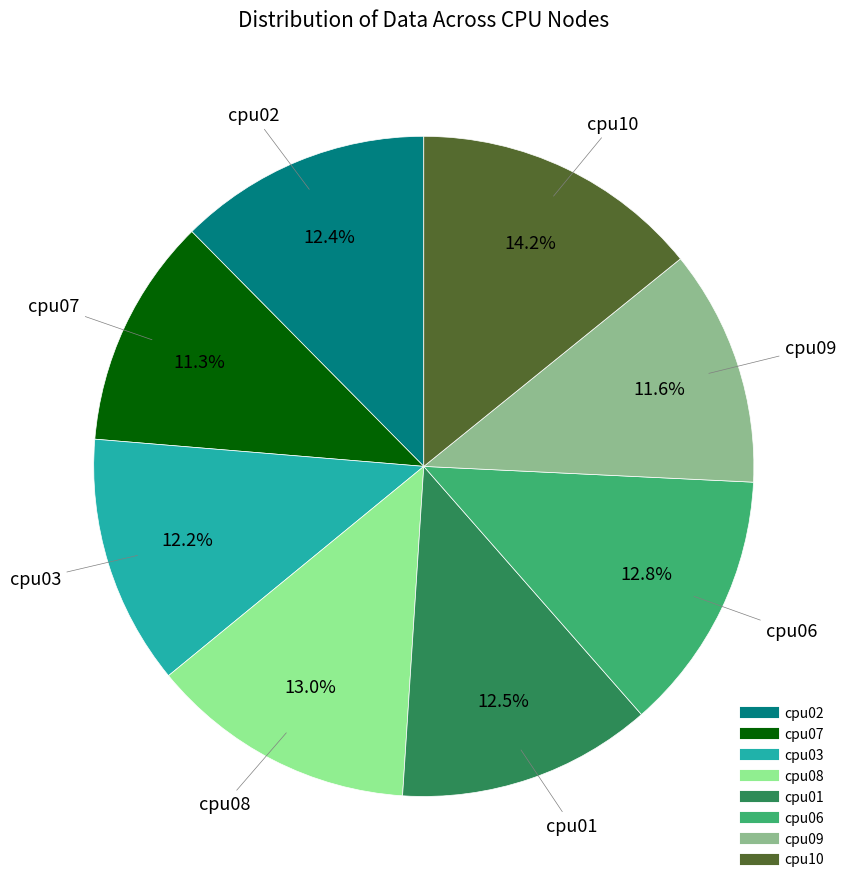

How many slices are in this pie chart?

8